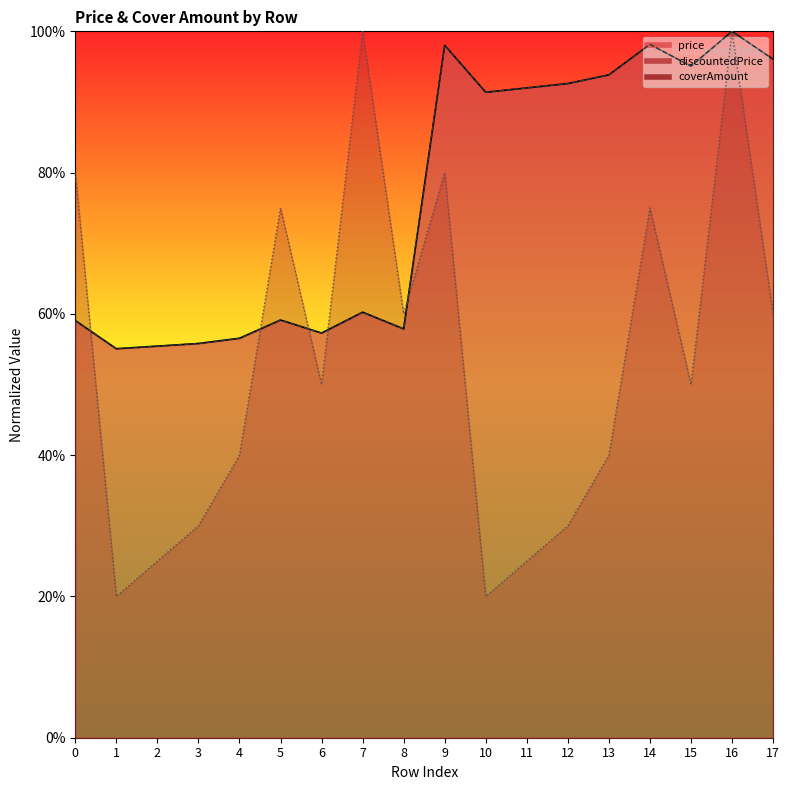

List the series in order of their peak value, lowest first.

price, discountedPrice, coverAmount